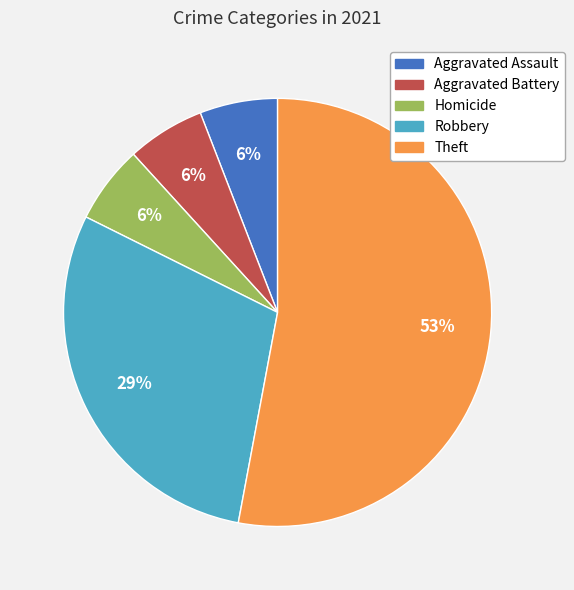

Is there any slice that represents more than half of the pie?

Yes